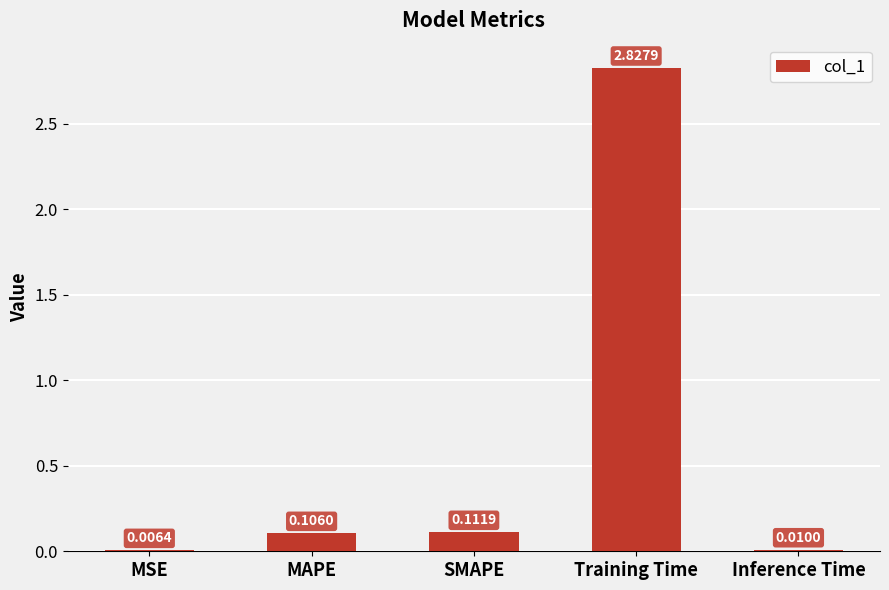

True or false: the data shows 1.5 at Training Time.

False